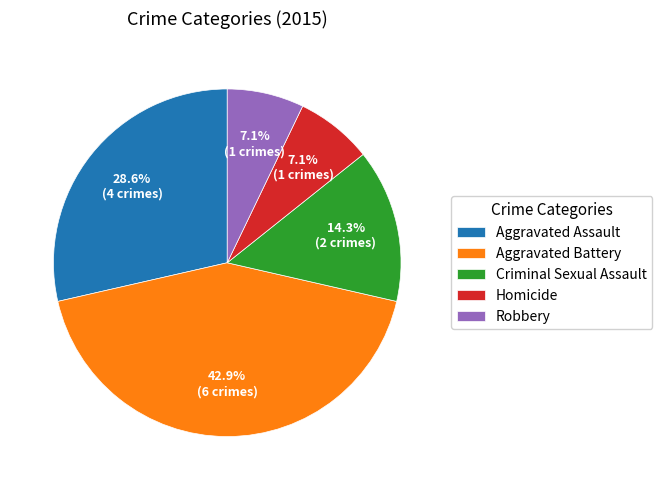

How many segments does this pie chart have?

5